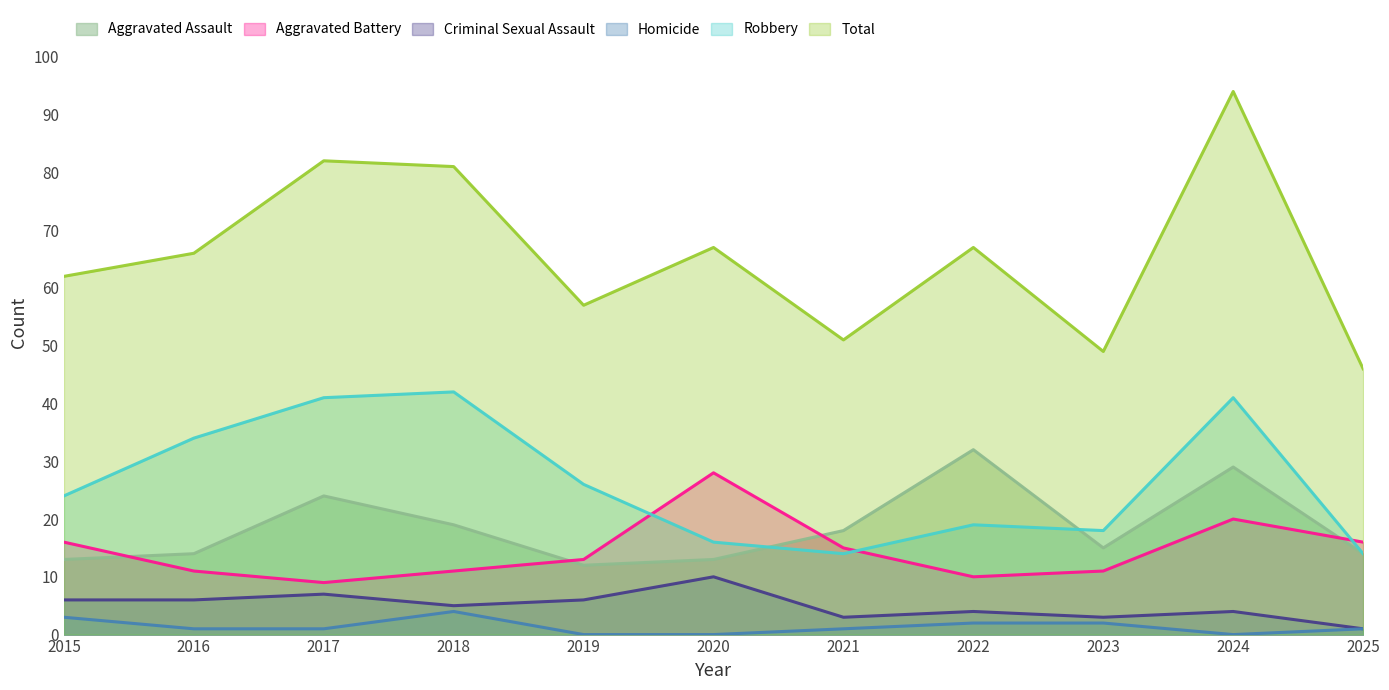

True or false: Homicide has a value of 0 at 2024.

True